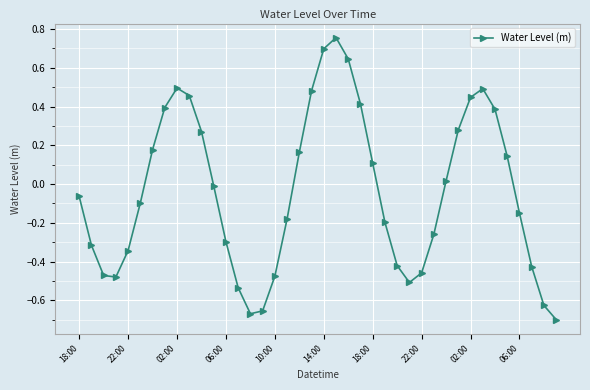

How many interior local valleys (lower than both neighbors) does the data have?

3